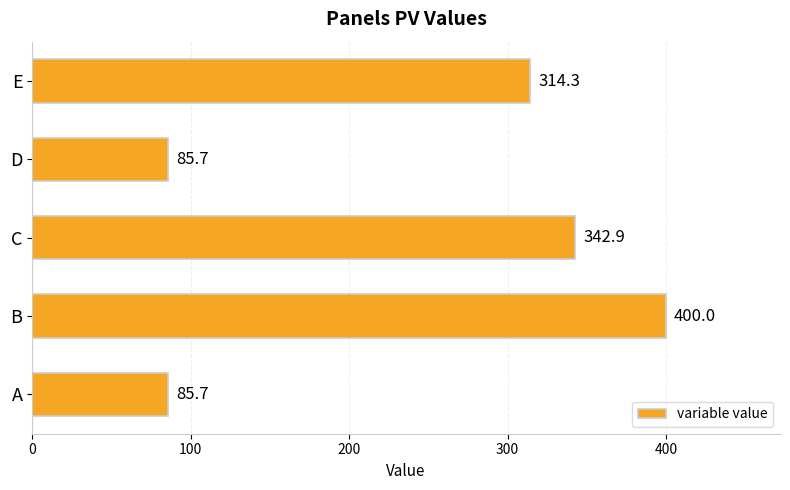

True or false: the data shows 85.7 at A.

True